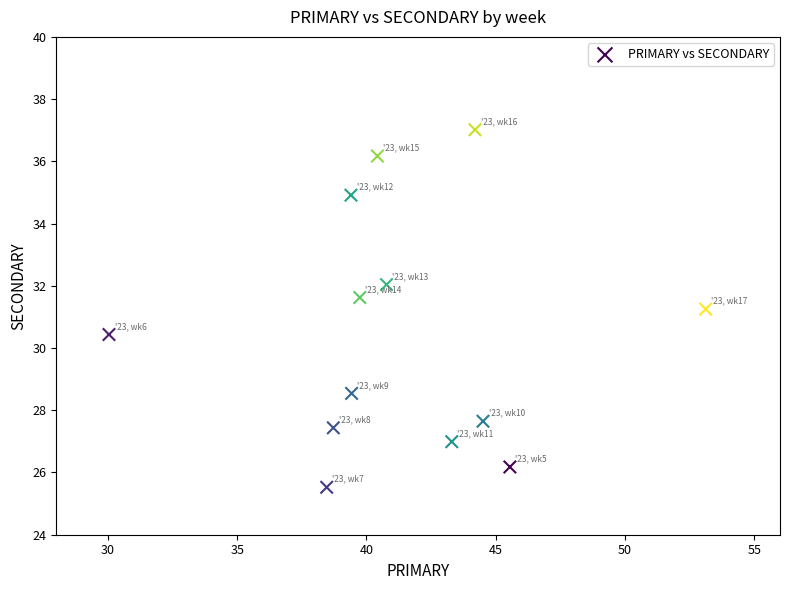

What is the range of Y values (max minus min)?

11.5